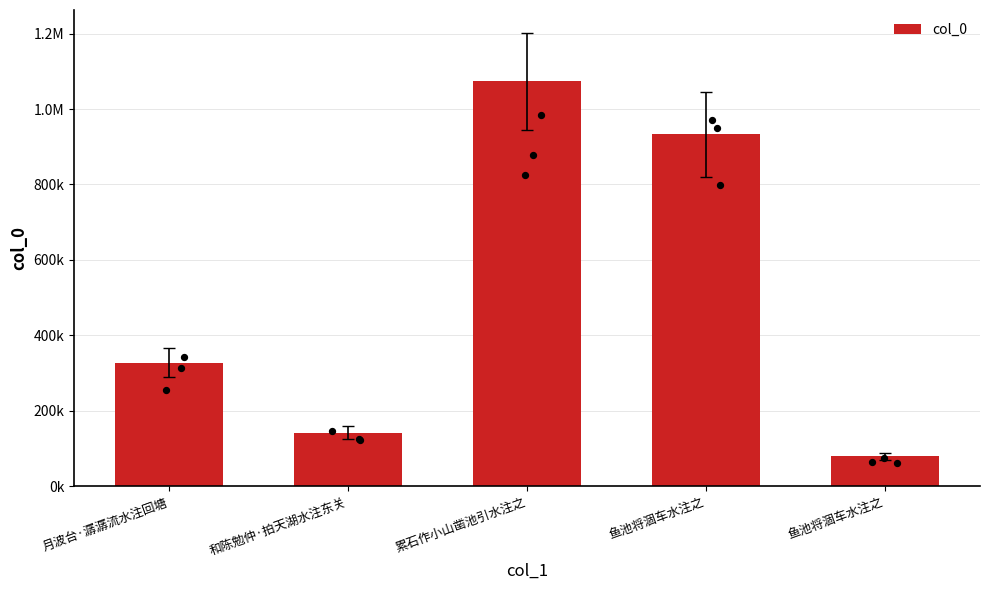

What is the change in value from 和陈勉仲·拍天湖水注东关 to 鱼池将涸车水注之?

+790809